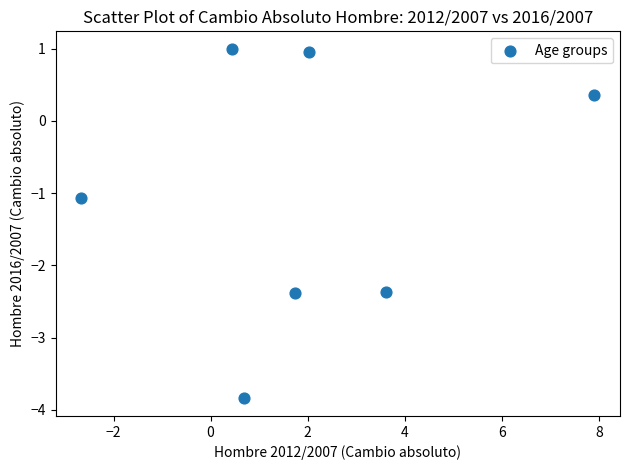

What is the range of X values (max minus min)?

10.6